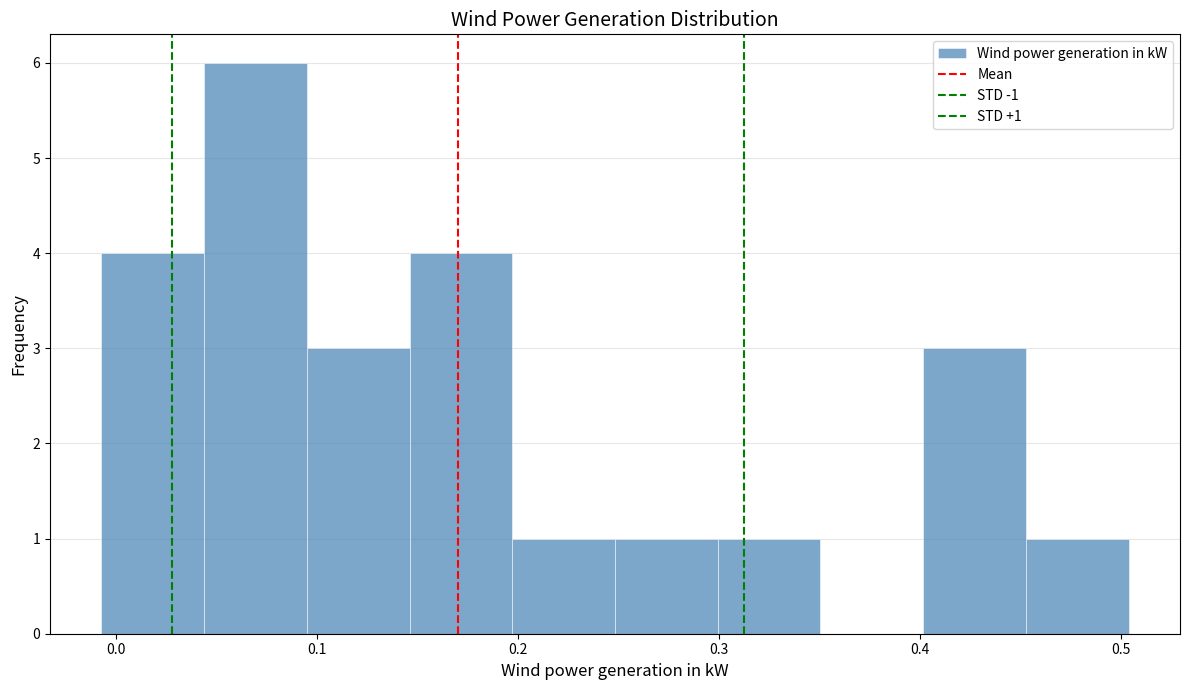

Which range on the x-axis has the tallest bar?

0.04 to 0.09